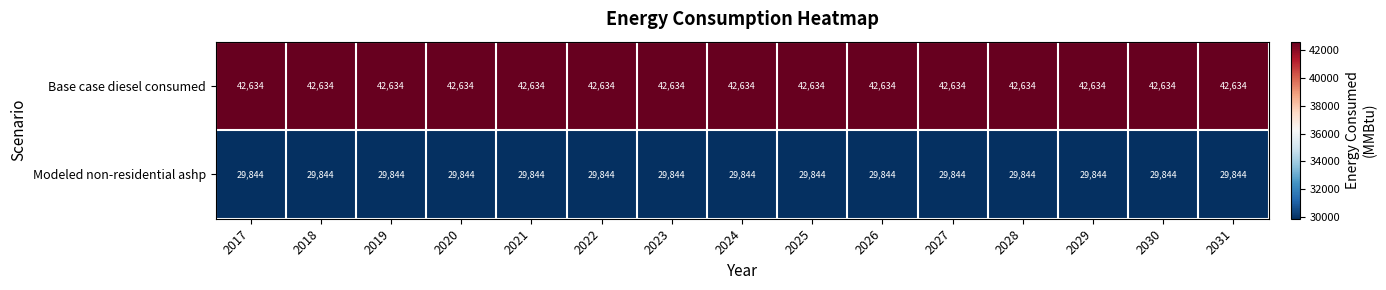

What is the approximate value of Modeled non-residential ashp at 2030?

29844